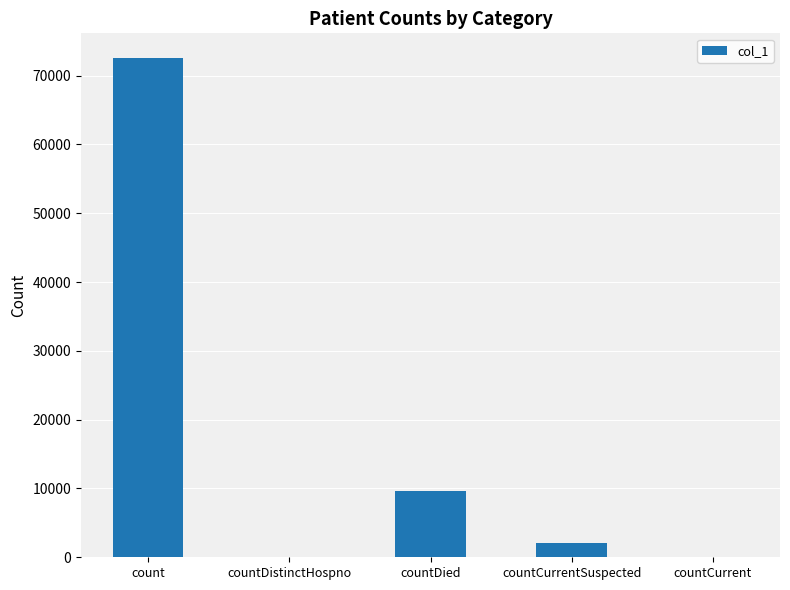

Are the bars horizontal?

No